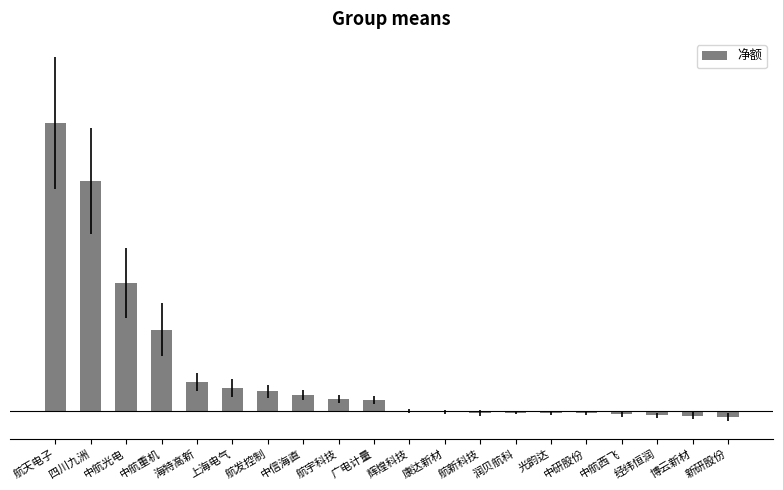

What is the maximum value shown in the chart?

65555237